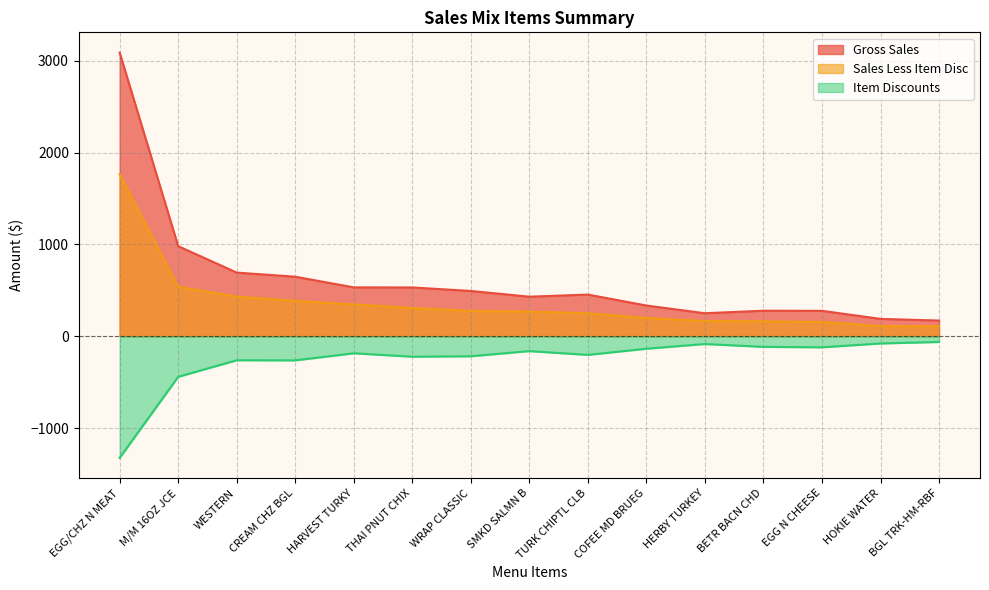

What is the total value across all series at THAI PNUT CHIX?

616.8